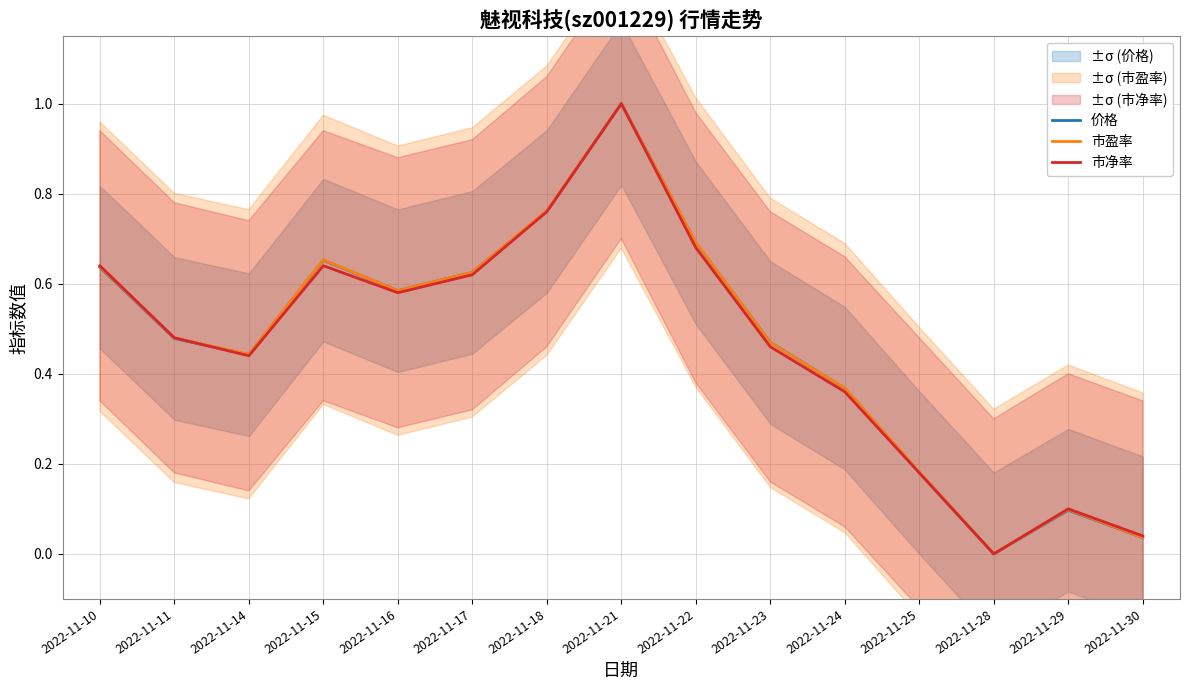

The value of 市净率 at 2022-11-15 is 1.1. True or false?

False